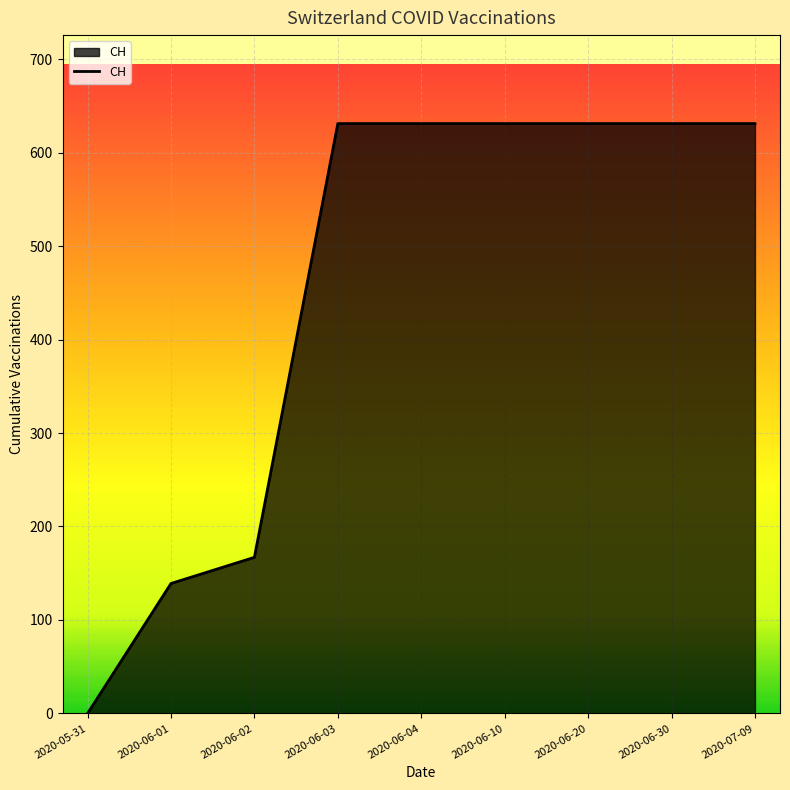

What is the change in value from 2020-06-01 to 2020-06-20?

+492